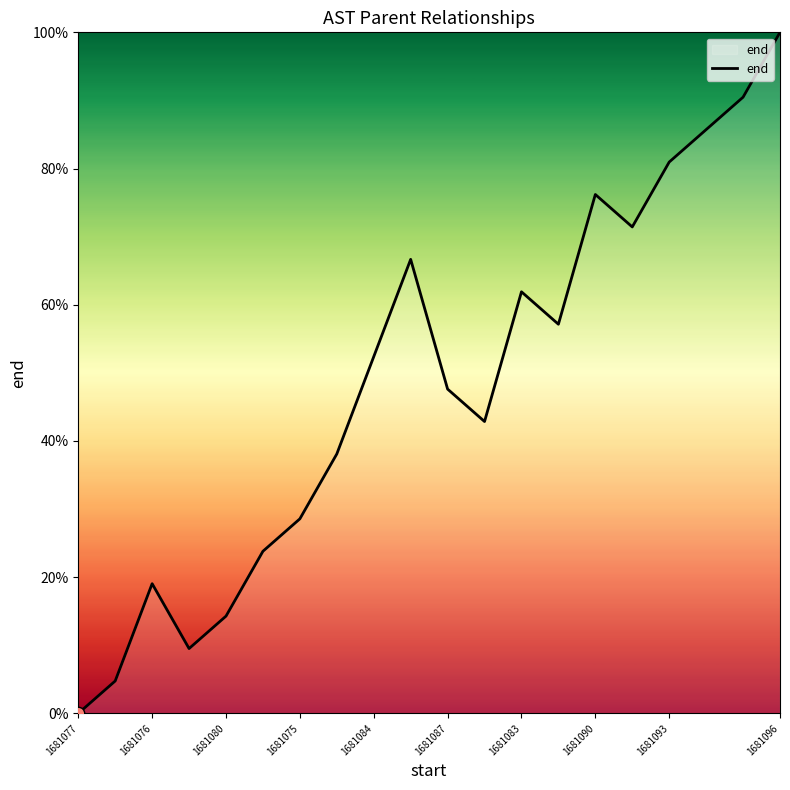

What is the maximum value shown in the chart?

100.0